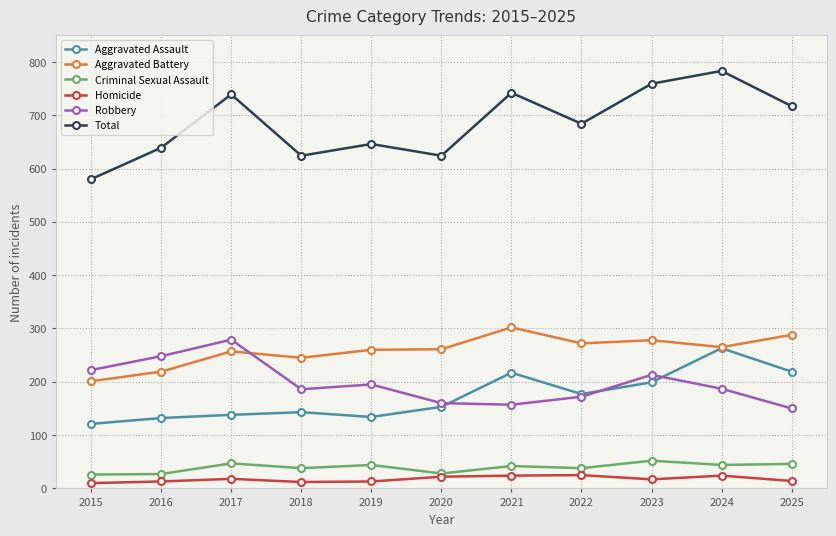

The Aggravated Battery series shows 91 at 2019. True or false?

False